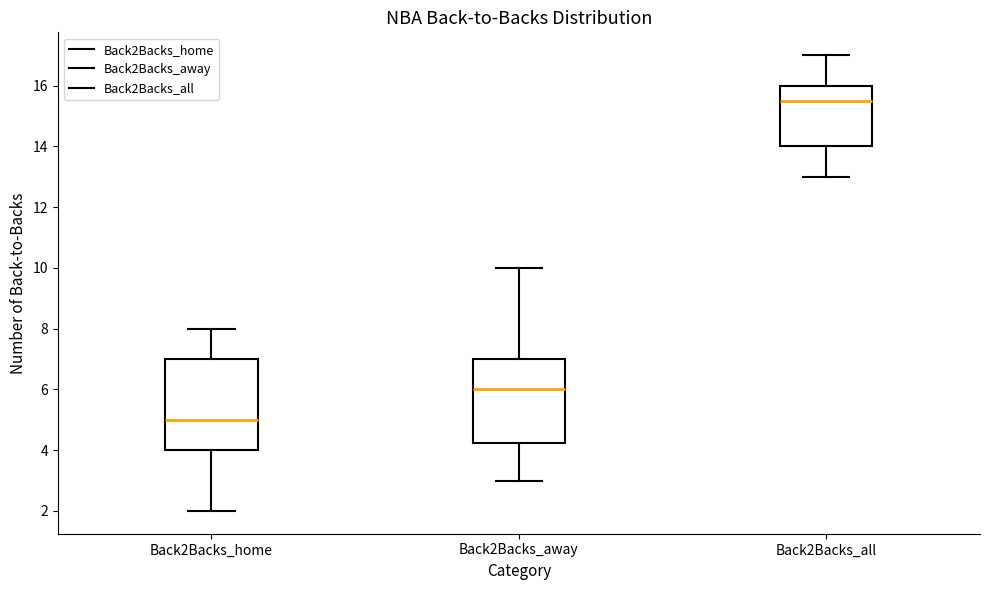

Which box's median line is the lowest?

Back2Backs_home